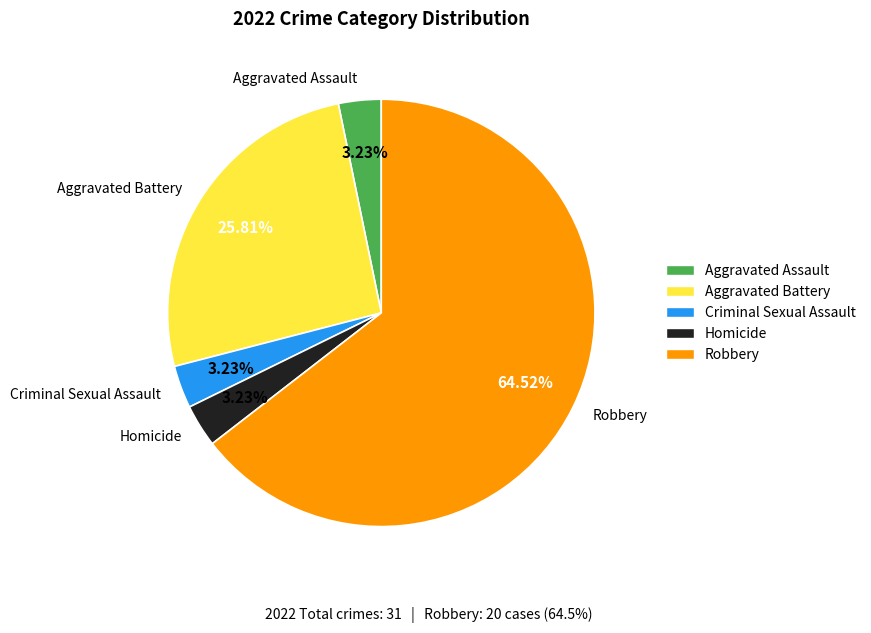

To the nearest percent, what percentage of the pie is Criminal Sexual Assault?

3%